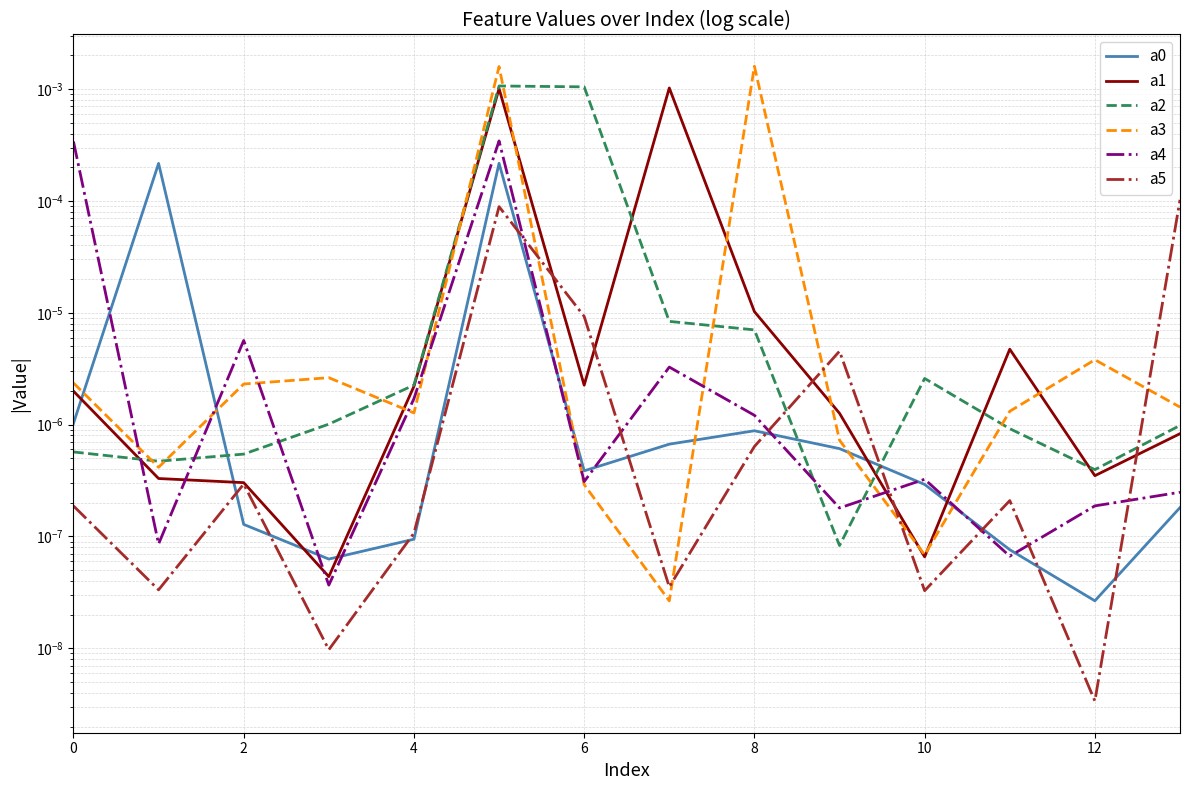

The value of a3 at 0 is 0.0. True or false?

False